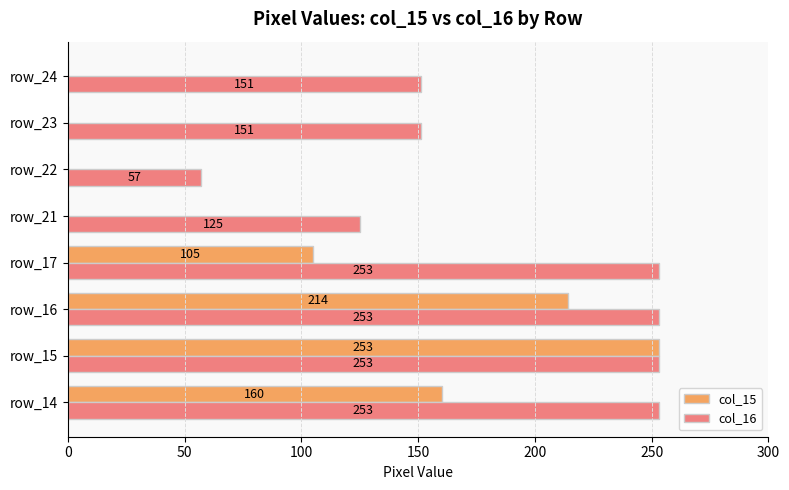

The col_15 series shows 0 at row_22. True or false?

True